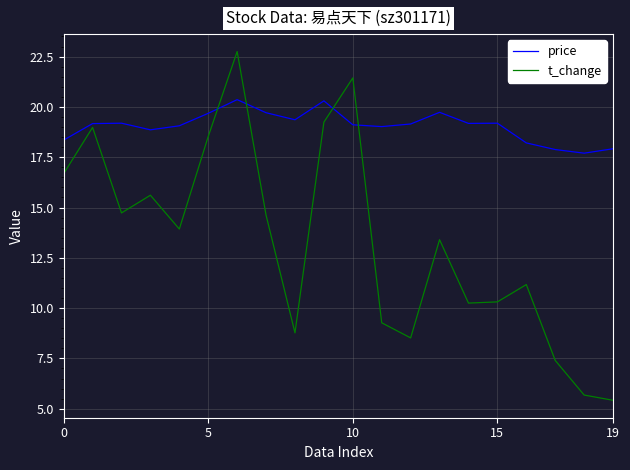

List the series in order of their peak value, highest first.

t_change, price